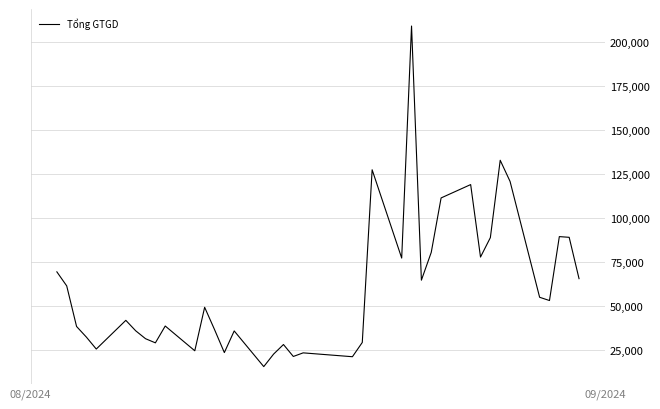

What is the greatest value displayed?

209137